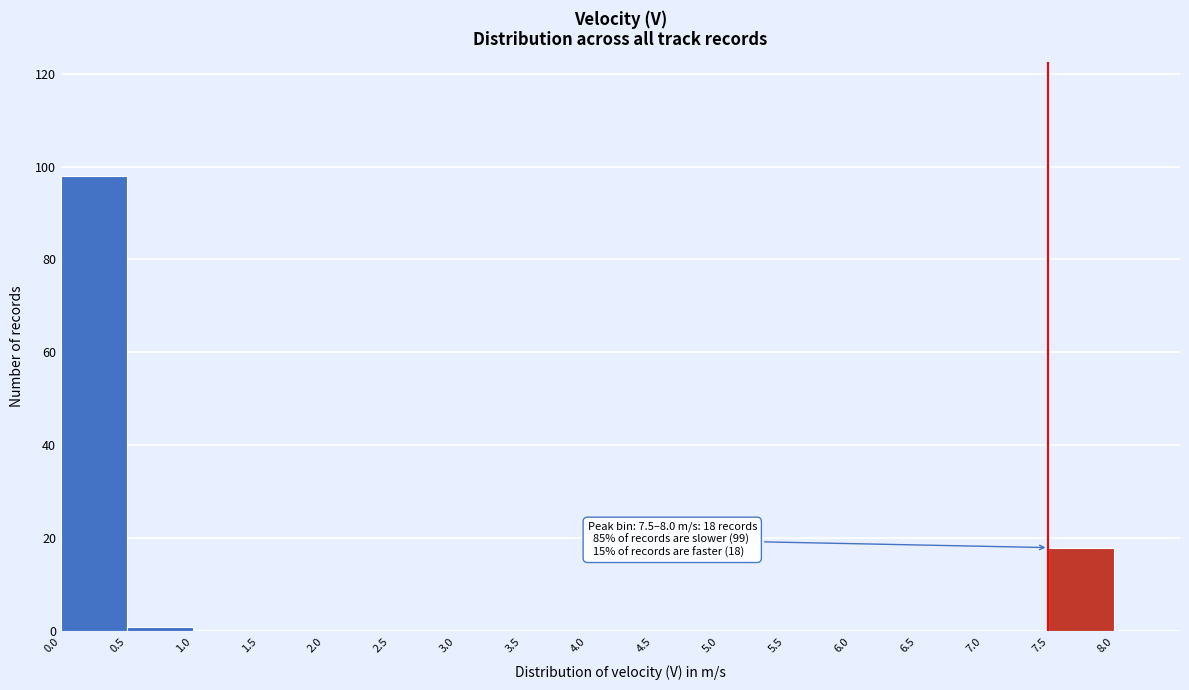

Over which range of the x-axis is the bar tallest?

0.0 to 0.5